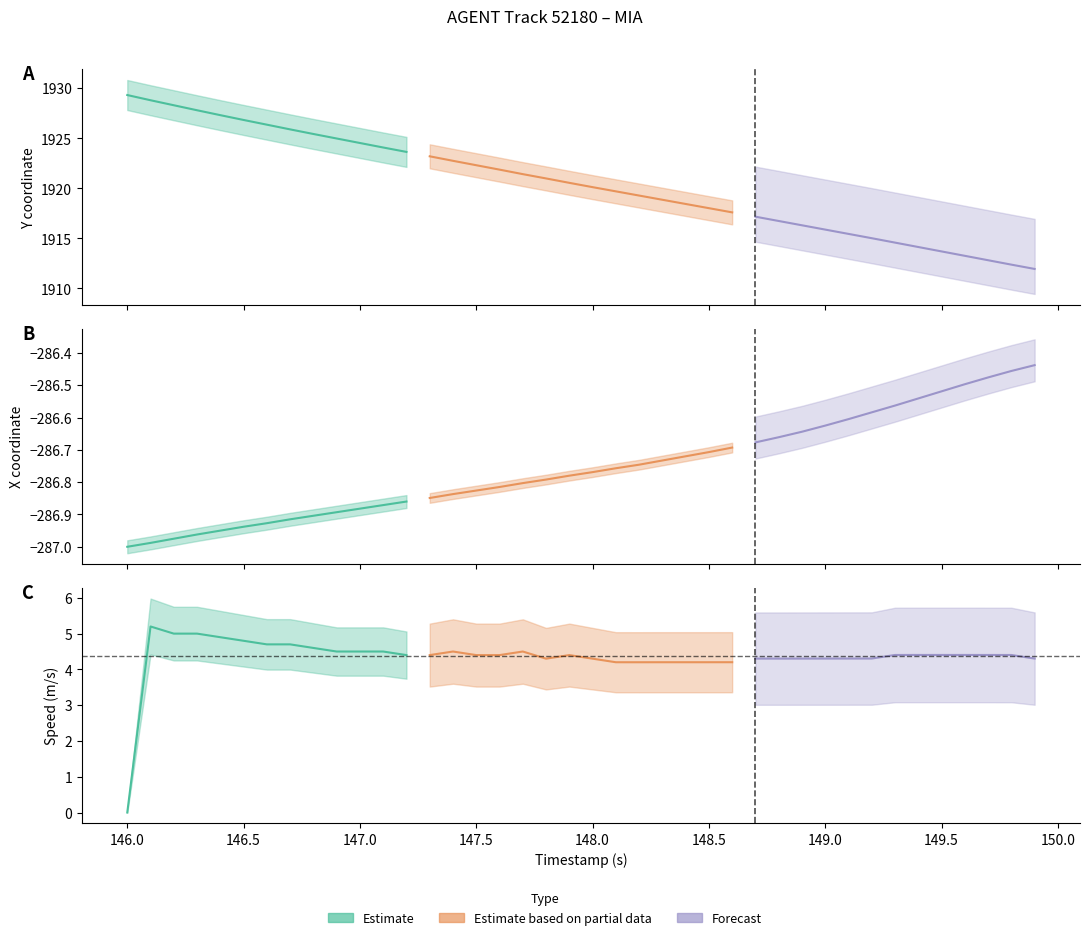

True or false: X has more than 0 points higher than both neighbors.

False